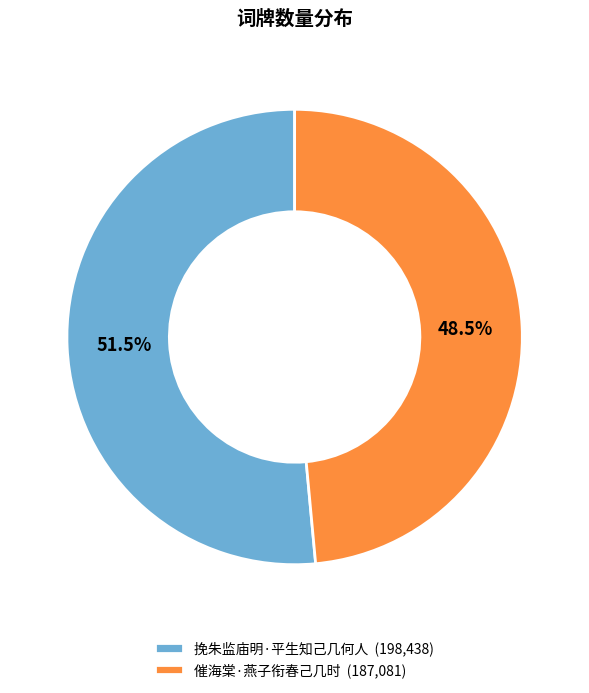

To the nearest percent, what is the average slice percentage?

50%